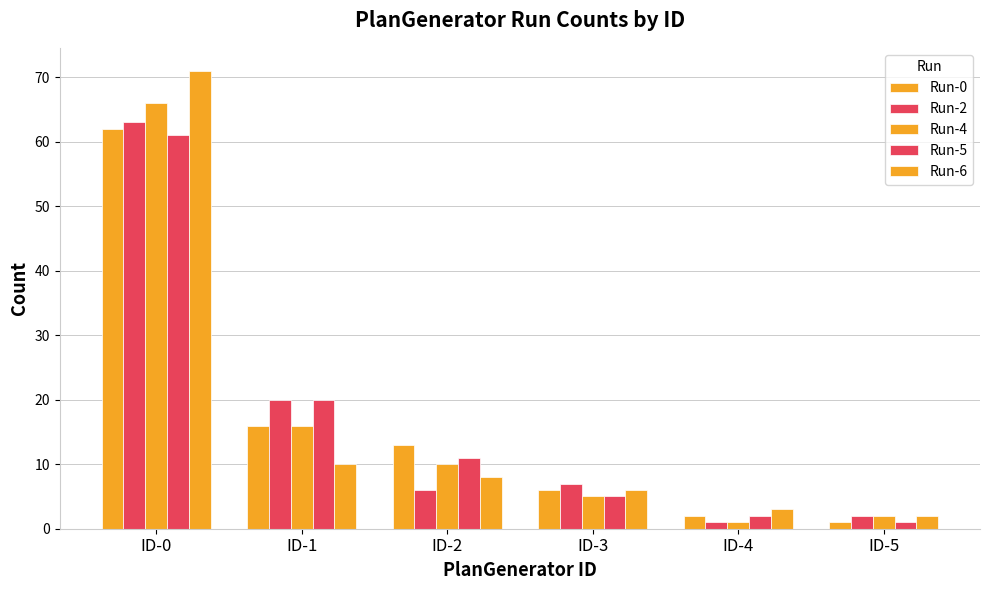

Does the chart contain stacked bars?

No